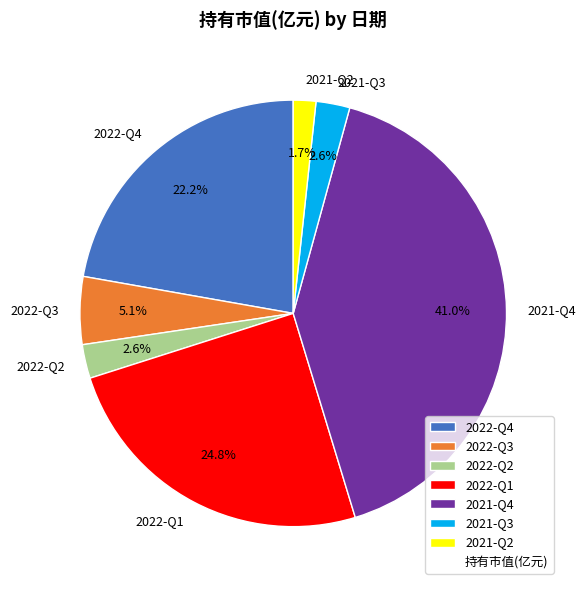

What percentage is NOT represented by 2022-Q2?

97.4%